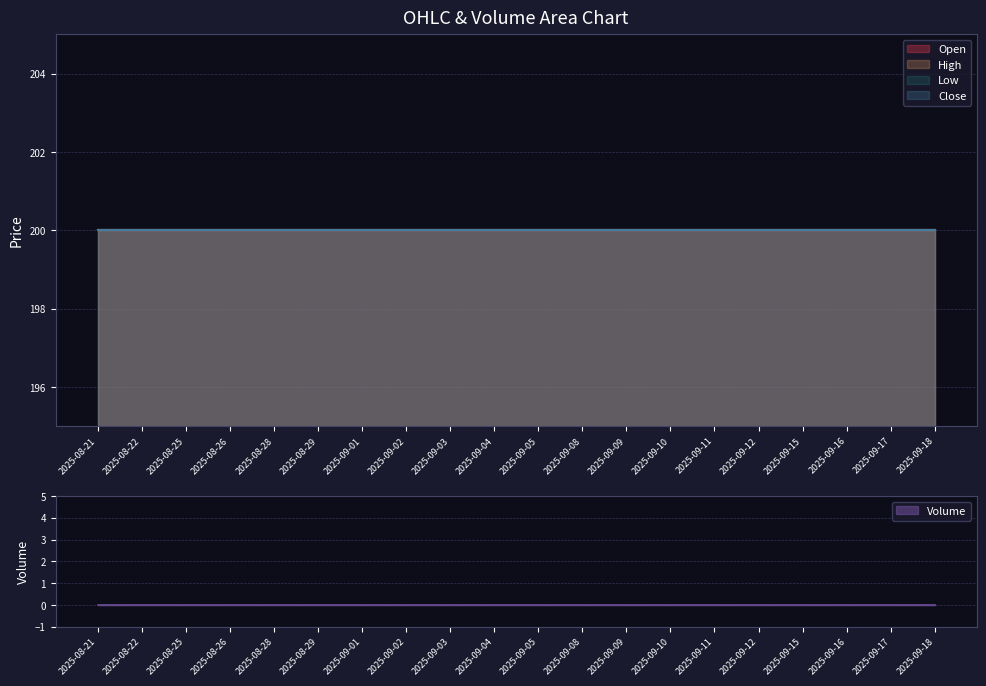

Rank the categories by Open value from lowest to highest.

2025-08-21, 2025-08-22, 2025-08-25, 2025-08-26, 2025-08-28, 2025-08-29, 2025-09-01, 2025-09-02, 2025-09-03, 2025-09-04, 2025-09-05, 2025-09-08, 2025-09-09, 2025-09-10, 2025-09-11, 2025-09-12, 2025-09-15, 2025-09-16, 2025-09-17, 2025-09-18